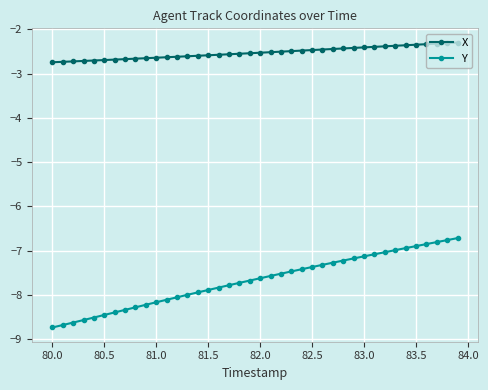

True or false: Y and X intersect in this chart.

False